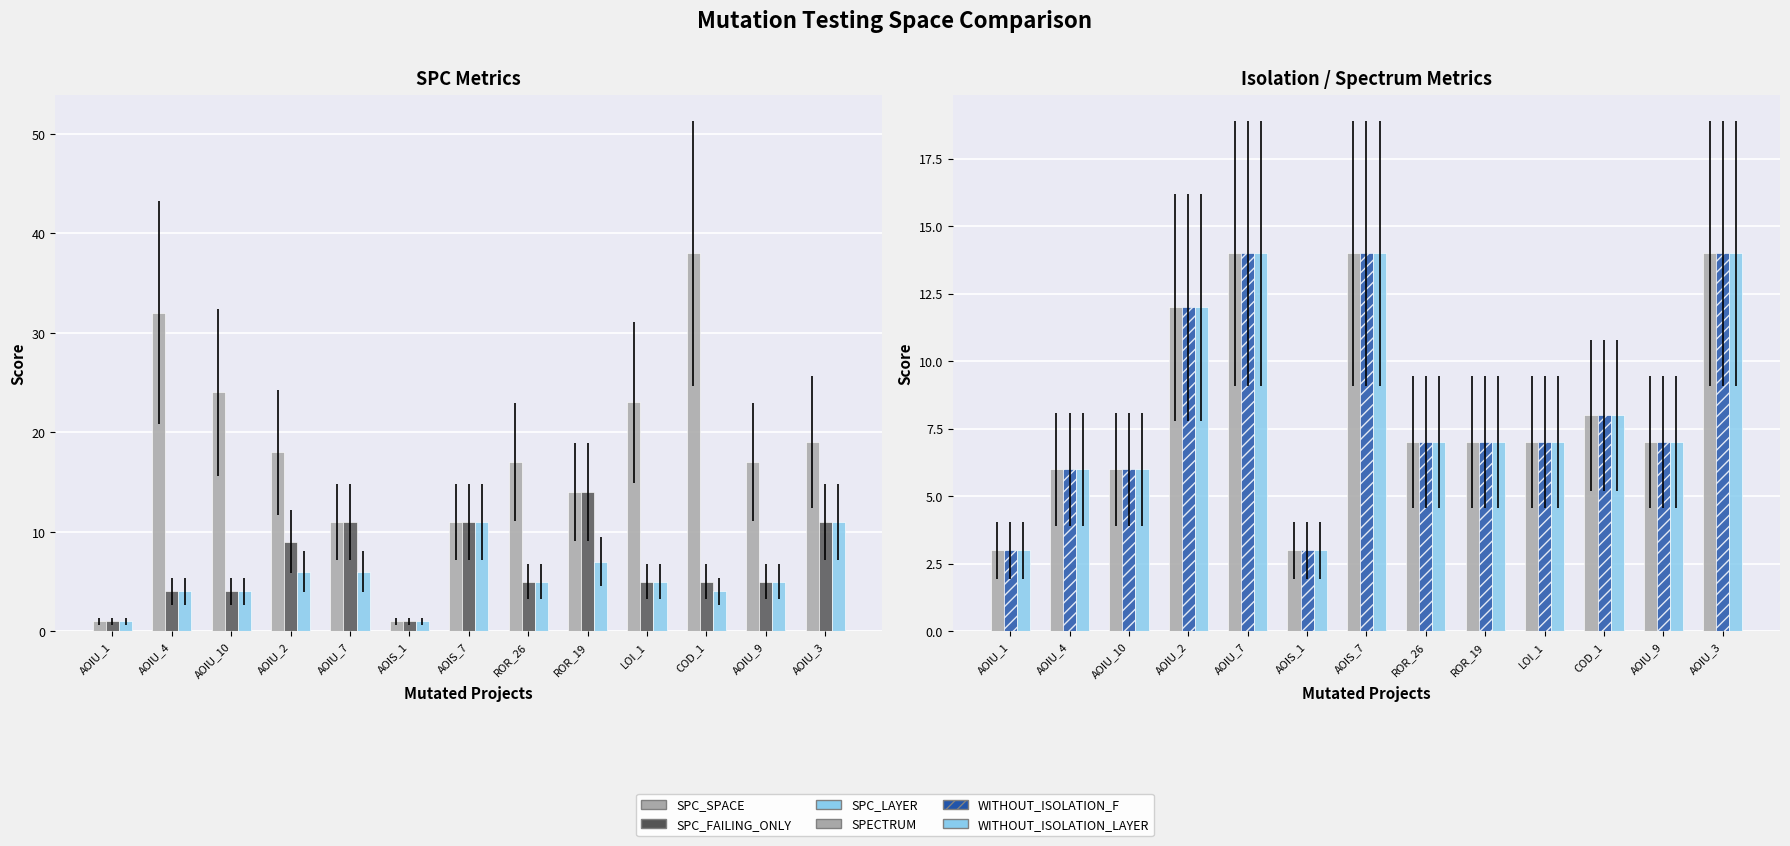

What is the difference between the SPC_FAILING_ONLY values at AOIU_2 and COD_1?

4